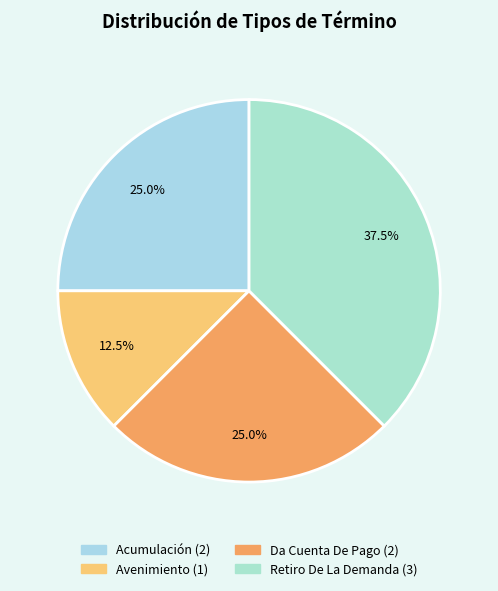

How many slices are in this pie chart?

4